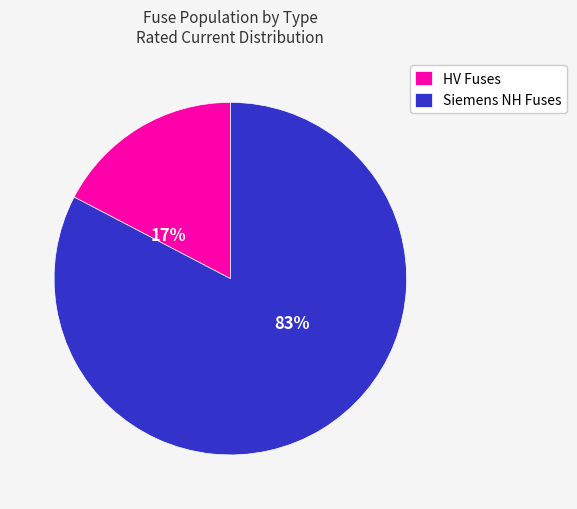

Is it true that HV Fuses is 27% of the pie?

False